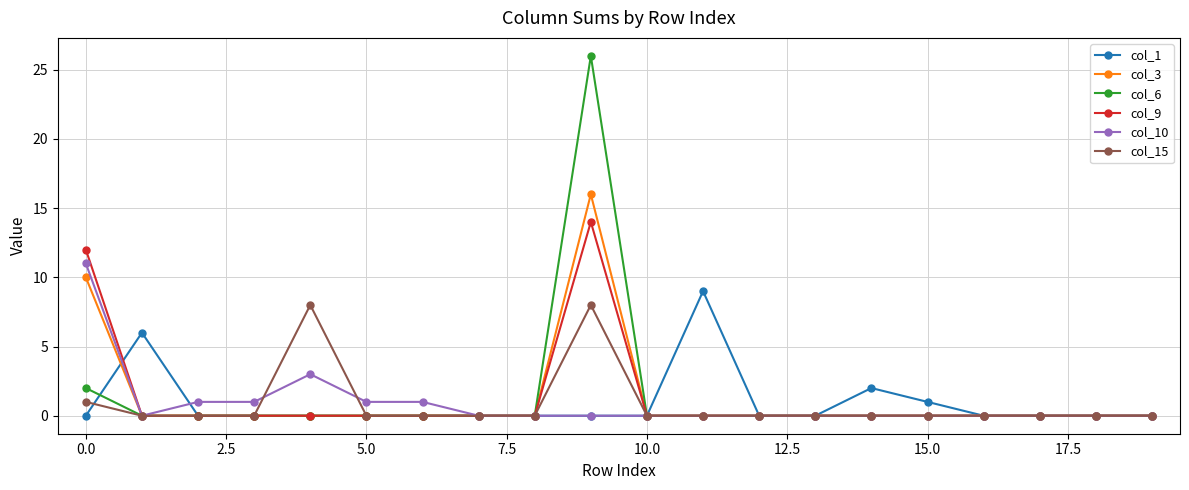

Which series has the widest spread of values?

col_6